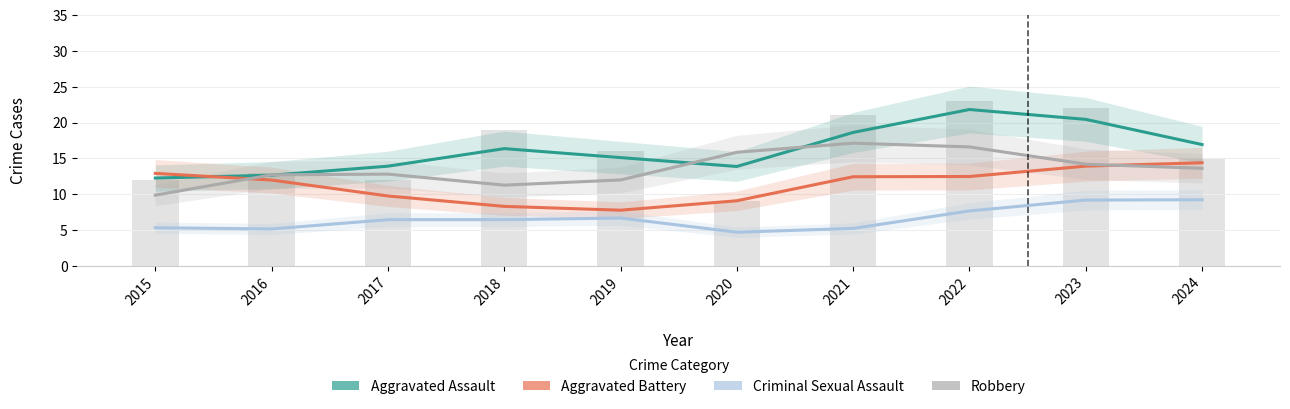

Rank the categories by Robbery value from lowest to highest.

2015, 2018, 2019, 2016, 2017, 2024, 2023, 2020, 2022, 2021